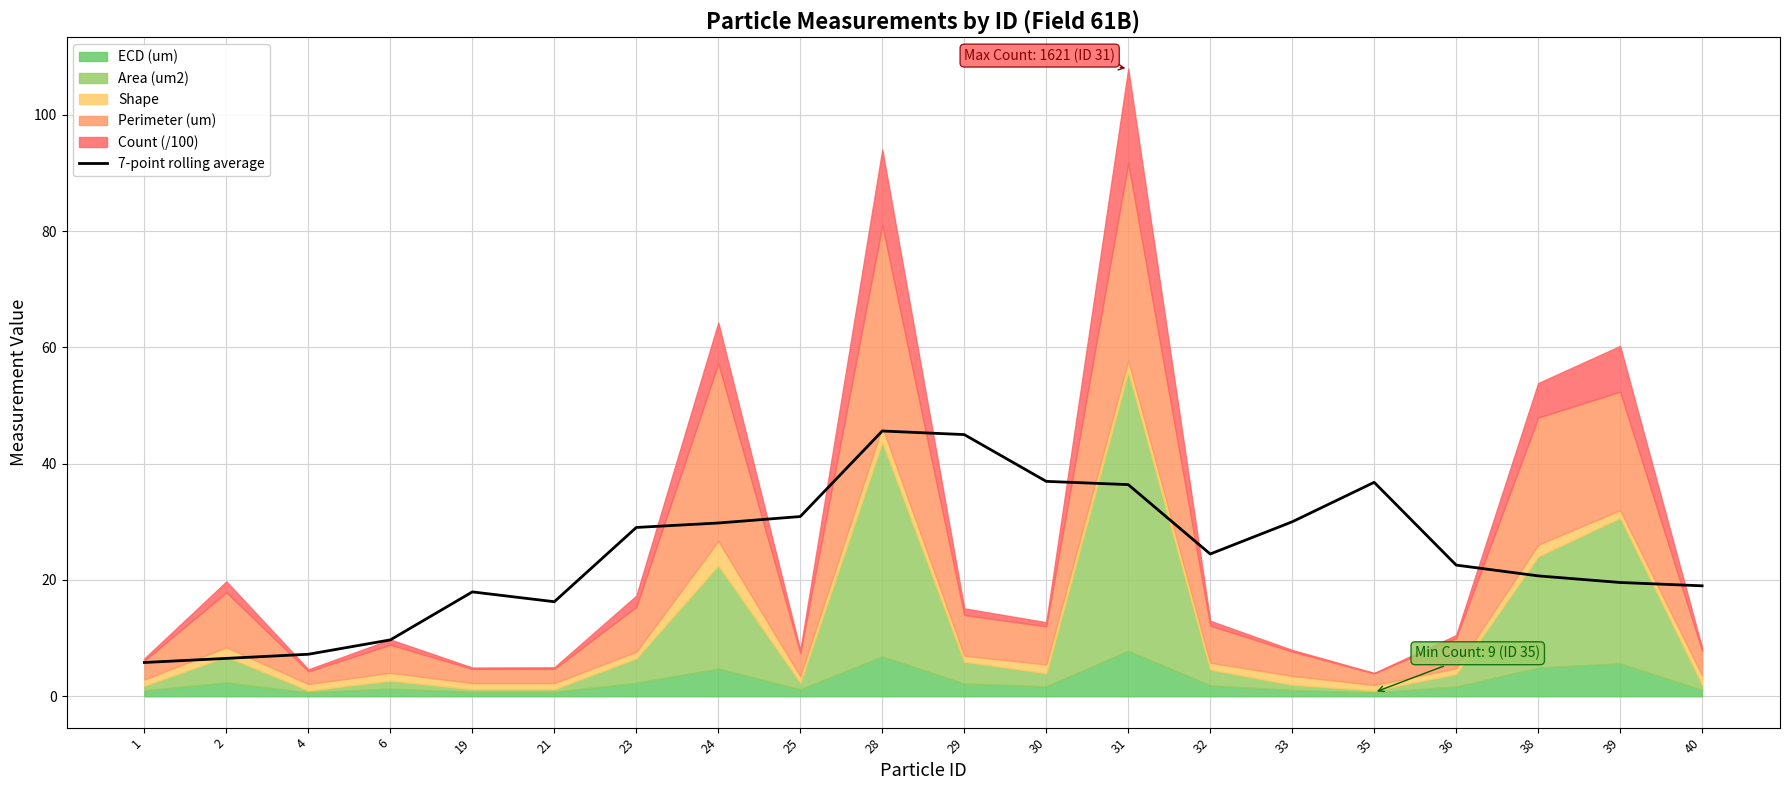

At which label is the value closest to 25?

32